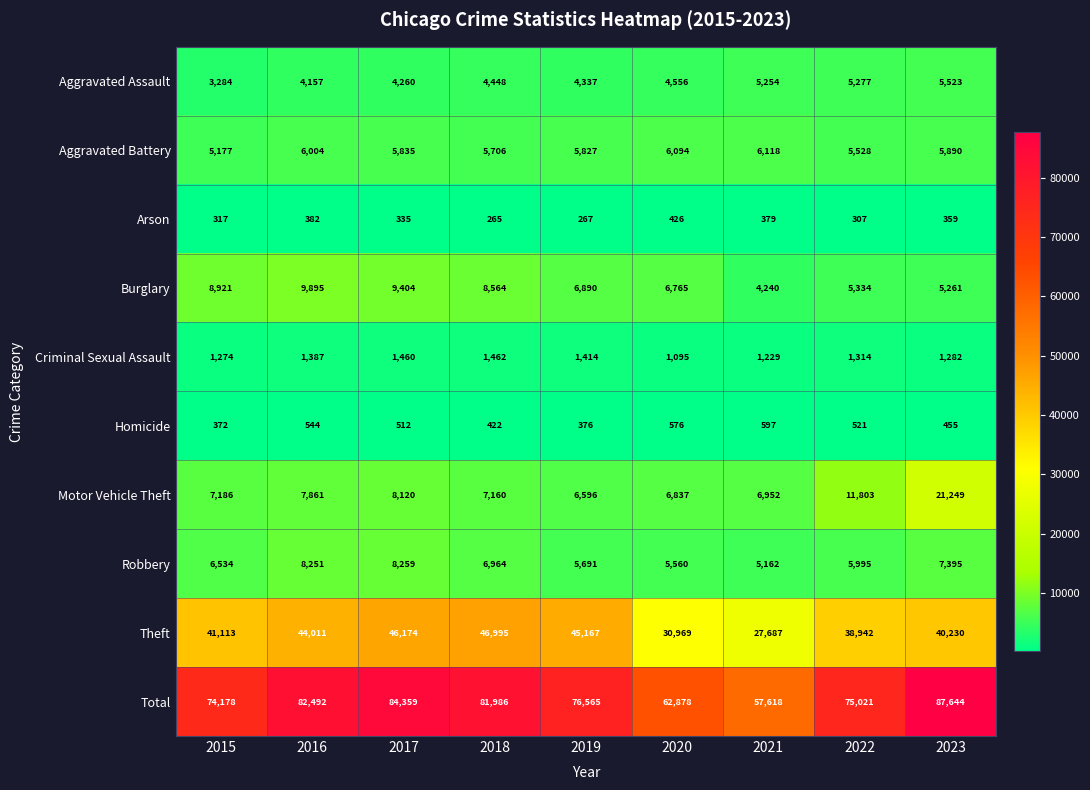

Is it true that Motor Vehicle Theft equals 35731 at 2023?

False